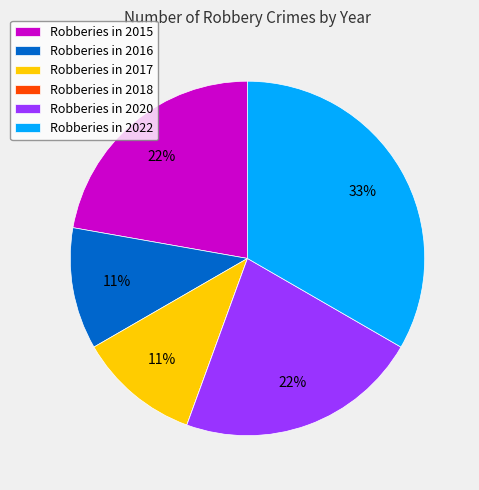

To the nearest percent, what is the combined percentage of Robberies in 2020 and Robberies in 2022?

56%